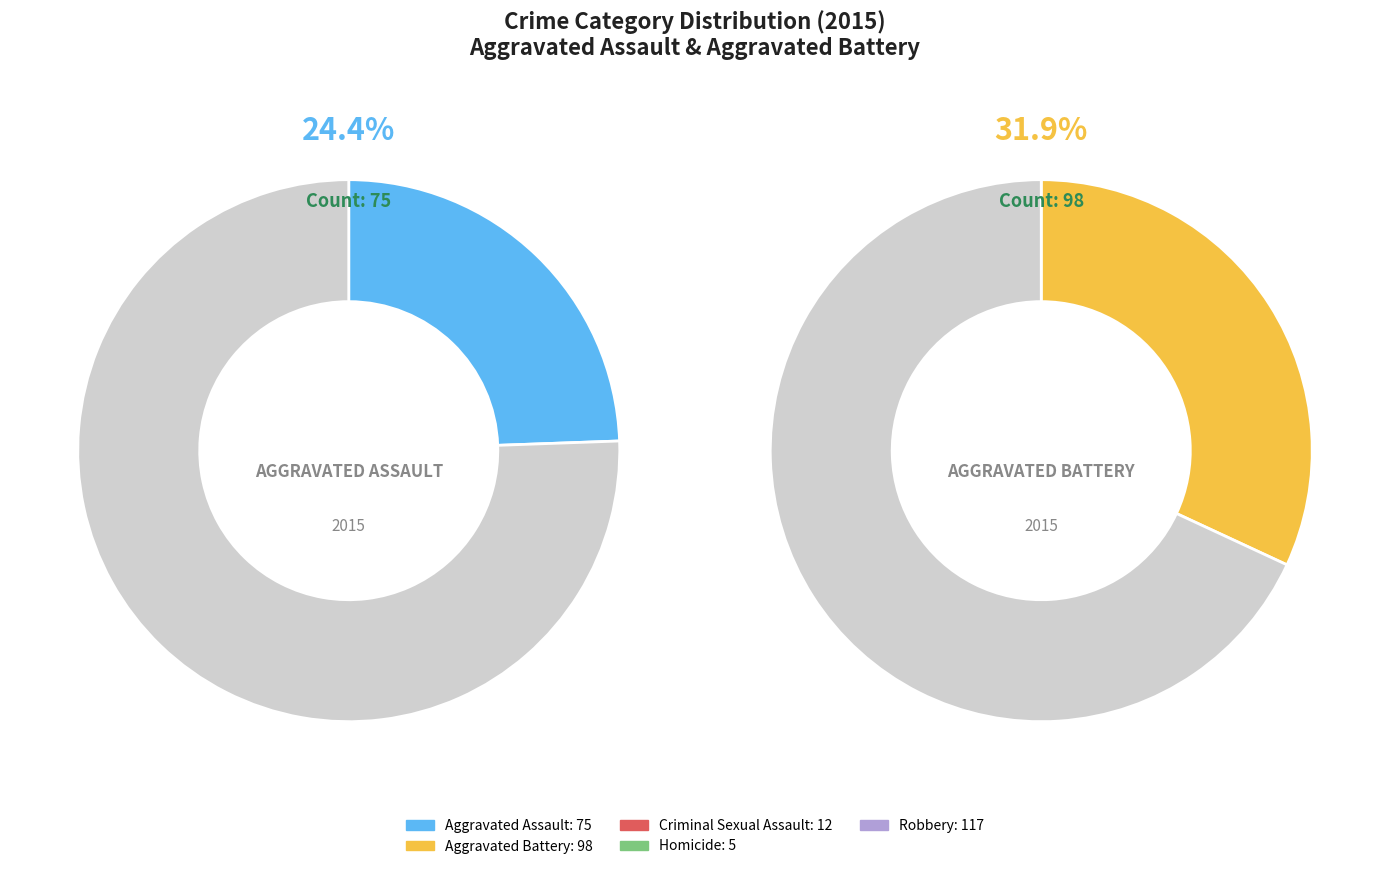

Combined, do Aggravated Battery and Homicide account for over 50%?

No